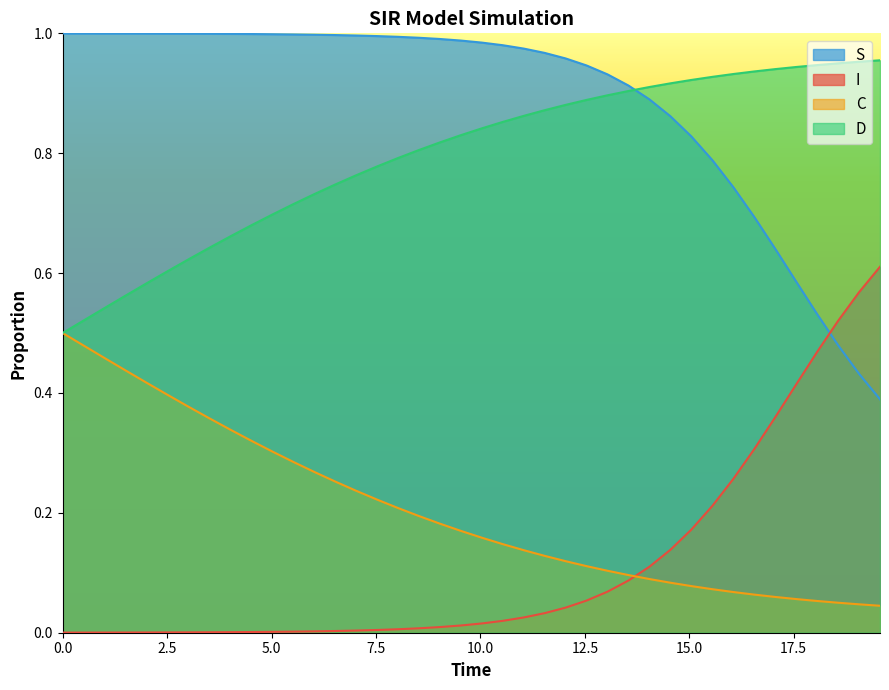

Rank the series by their maximum value, from lowest to highest.

C, I, D, S